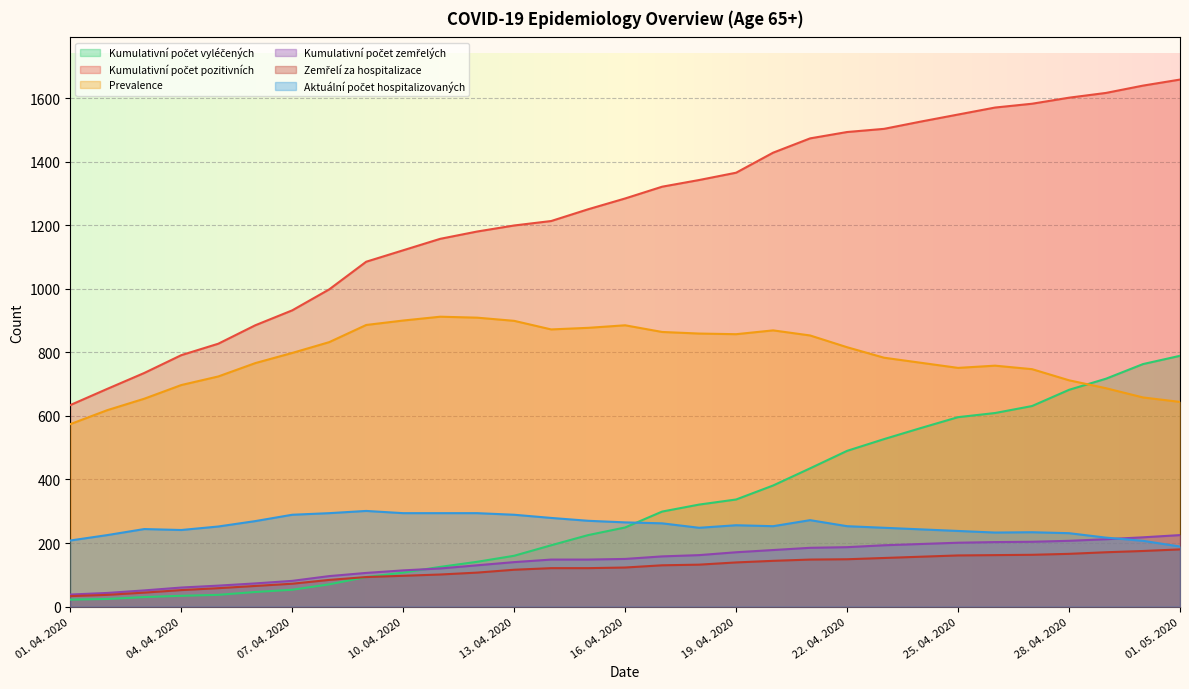

Reading right to left, list all the values displayed in this chart.

Kumulativní počet vyléčených: 01. 05. 2020=789	30. 04. 2020=763	29. 04. 2020=717	28. 04. 2020=682	27. 04. 2020=631	26. 04. 2020=609	25. 04. 2020=596	24. 04. 2020=562	23. 04. 2020=527	22. 04. 2020=490	21. 04. 2020=435	20. 04. 2020=381	19. 04. 2020=337	18. 04. 2020=321	17. 04. 2020=299	16. 04. 2020=249	15. 04. 2020=225	14. 04. 2020=193	13. 04. 2020=160	12. 04. 2020=141	11. 04. 2020=125	10. 04. 2020=107	09. 04. 2020=93	08. 04. 2020=70	07. 04. 2020=53	06. 04. 2020=46	05. 04. 2020=37	04. 04. 2020=34	03. 04. 2020=30	02. 04. 2020=24	01. 04. 2020=22
Kumulativní počet pozitivních: 01. 05. 2020=1658	30. 04. 2020=1639	29. 04. 2020=1616	28. 04. 2020=1601	27. 04. 2020=1582	26. 04. 2020=1570	25. 04. 2020=1548	24. 04. 2020=1526	23. 04. 2020=1503	22. 04. 2020=1493	21. 04. 2020=1473	20. 04. 2020=1428	19. 04. 2020=1365	18. 04. 2020=1342	17. 04. 2020=1321	16. 04. 2020=1284	15. 04. 2020=1250	14. 04. 2020=1213	13. 04. 2020=1199	12. 04. 2020=1180	11. 04. 2020=1157	10. 04. 2020=1121	09. 04. 2020=1085	08. 04. 2020=998	07. 04. 2020=932	06. 04. 2020=885	05. 04. 2020=827	04. 04. 2020=791	03. 04. 2020=735	02. 04. 2020=685	01. 04. 2020=634
Prevalence: 01. 05. 2020=644	30. 04. 2020=658	29. 04. 2020=687	28. 04. 2020=712	27. 04. 2020=747	26. 04. 2020=758	25. 04. 2020=751	24. 04. 2020=767	23. 04. 2020=783	22. 04. 2020=816	21. 04. 2020=853	20. 04. 2020=869	19. 04. 2020=857	18. 04. 2020=859	17. 04. 2020=864	16. 04. 2020=885	15. 04. 2020=877	14. 04. 2020=872	13. 04. 2020=899	12. 04. 2020=909	11. 04. 2020=912	10. 04. 2020=900	09. 04. 2020=886	08. 04. 2020=832	07. 04. 2020=798	06. 04. 2020=766	05. 04. 2020=724	04. 04. 2020=697	03. 04. 2020=654	02. 04. 2020=618	01. 04. 2020=574
Kumulativní počet zemřelých: 01. 05. 2020=225	30. 04. 2020=218	29. 04. 2020=212	28. 04. 2020=207	27. 04. 2020=204	26. 04. 2020=203	25. 04. 2020=201	24. 04. 2020=197	23. 04. 2020=193	22. 04. 2020=187	21. 04. 2020=185	20. 04. 2020=178	19. 04. 2020=171	18. 04. 2020=162	17. 04. 2020=158	16. 04. 2020=150	15. 04. 2020=148	14. 04. 2020=148	13. 04. 2020=140	12. 04. 2020=130	11. 04. 2020=120	10. 04. 2020=114	09. 04. 2020=106	08. 04. 2020=96	07. 04. 2020=81	06. 04. 2020=73	05. 04. 2020=66	04. 04. 2020=60	03. 04. 2020=51	02. 04. 2020=43	01. 04. 2020=38
Zemřelí za hospitalizace: 01. 05. 2020=180	30. 04. 2020=175	29. 04. 2020=171	28. 04. 2020=166	27. 04. 2020=163	26. 04. 2020=162	25. 04. 2020=161	24. 04. 2020=157	23. 04. 2020=153	22. 04. 2020=149	21. 04. 2020=148	20. 04. 2020=144	19. 04. 2020=139	18. 04. 2020=132	17. 04. 2020=130	16. 04. 2020=123	15. 04. 2020=121	14. 04. 2020=121	13. 04. 2020=116	12. 04. 2020=107	11. 04. 2020=101	10. 04. 2020=97	09. 04. 2020=93	08. 04. 2020=84	07. 04. 2020=72	06. 04. 2020=65	05. 04. 2020=58	04. 04. 2020=52	03. 04. 2020=44	02. 04. 2020=37	01. 04. 2020=33
Aktuální počet hospitalizovaných: 01. 05. 2020=189	30. 04. 2020=207	29. 04. 2020=217	28. 04. 2020=231	27. 04. 2020=234	26. 04. 2020=233	25. 04. 2020=238	24. 04. 2020=243	23. 04. 2020=248	22. 04. 2020=253	21. 04. 2020=272	20. 04. 2020=253	19. 04. 2020=256	18. 04. 2020=248	17. 04. 2020=262	16. 04. 2020=265	15. 04. 2020=270	14. 04. 2020=279	13. 04. 2020=289	12. 04. 2020=294	11. 04. 2020=294	10. 04. 2020=294	09. 04. 2020=301	08. 04. 2020=294	07. 04. 2020=289	06. 04. 2020=269	05. 04. 2020=252	04. 04. 2020=241	03. 04. 2020=244	02. 04. 2020=225	01. 04. 2020=208